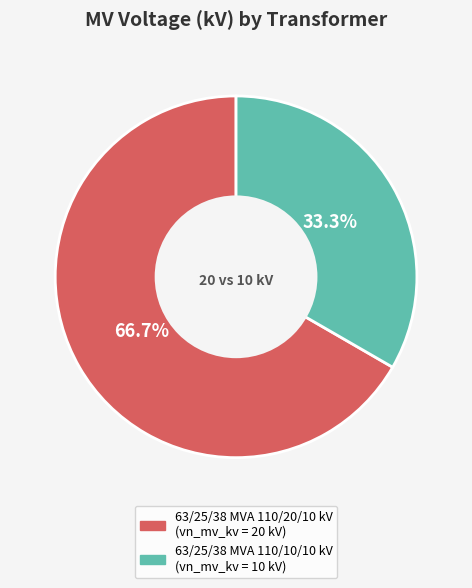

How many segments does this pie chart have?

2